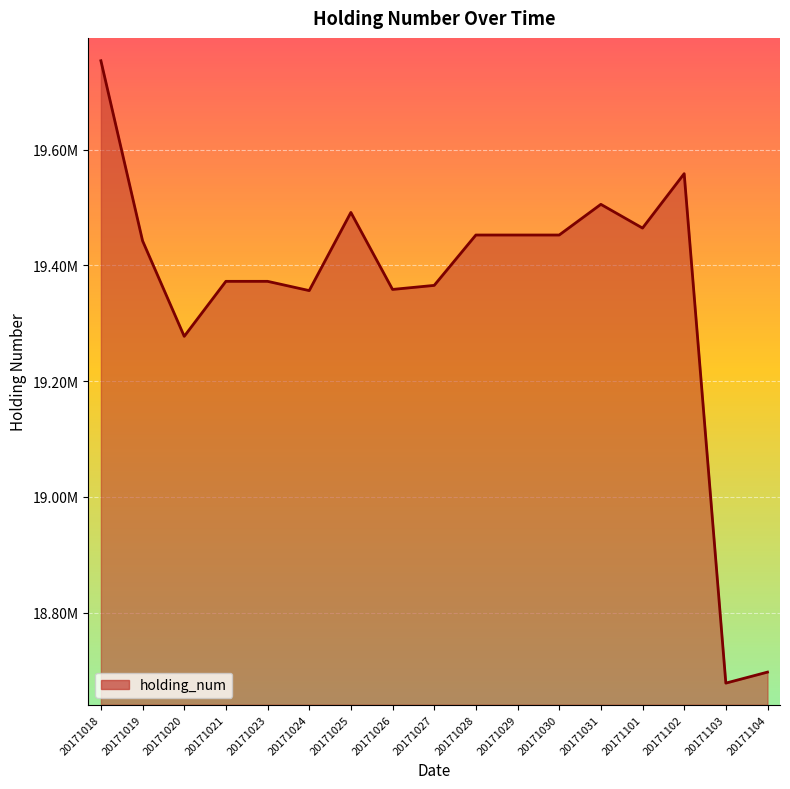

Does the chart have visible grid lines?

Yes